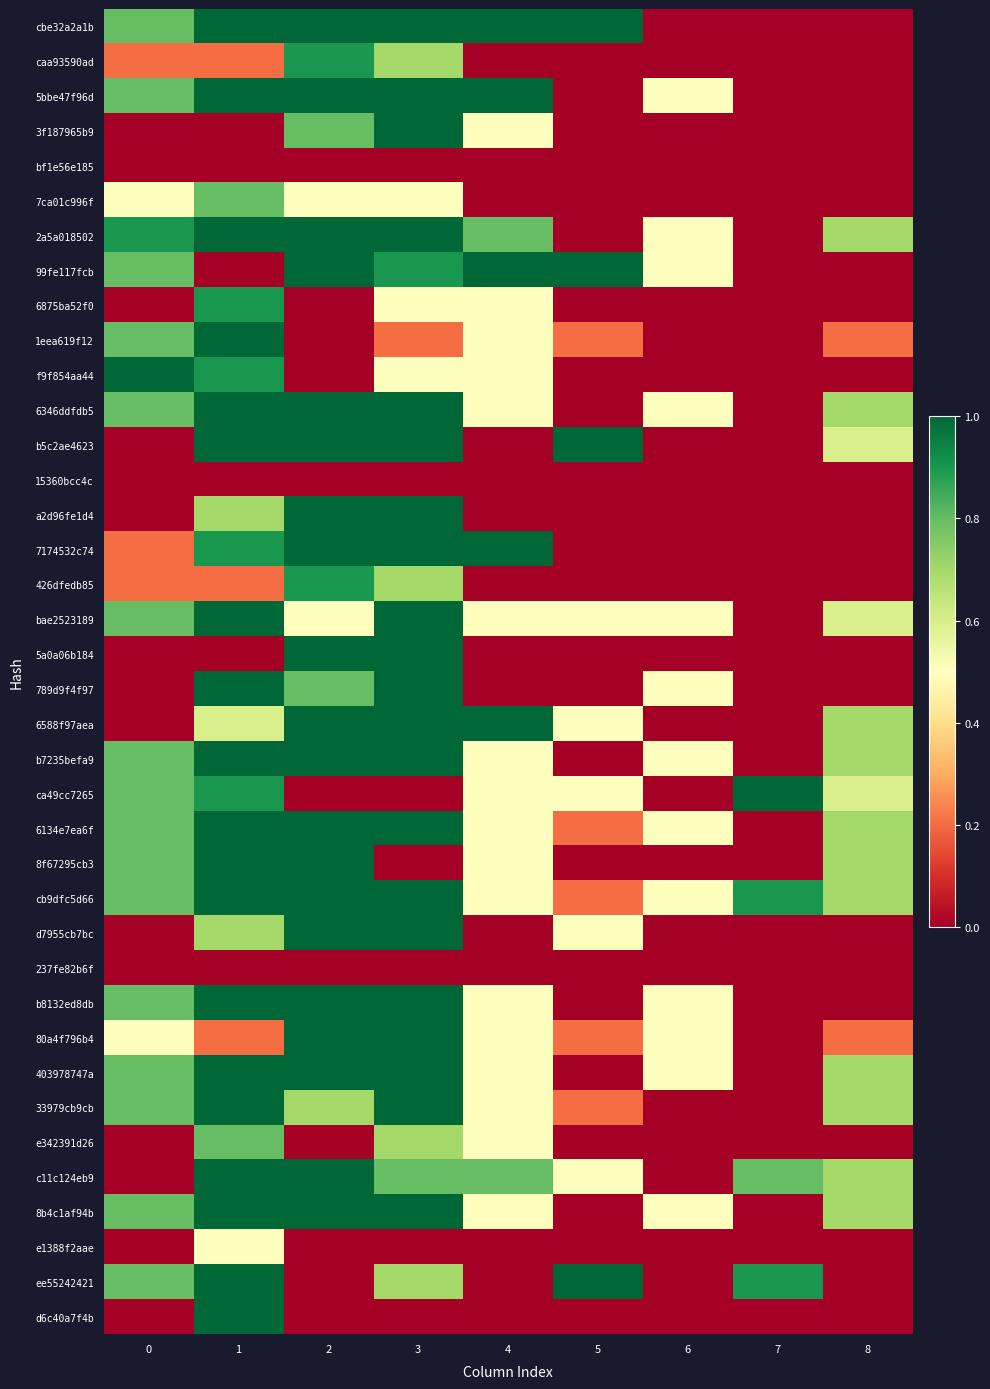

Reading left to right, extract all data points from this chart.

cbe32a2a1b: 0=0.8	1=1.0	2=1.0	3=1.0	4=1.0	5=1.0	6=0.0	7=0.0	8=0.0
caa93590ad: 0=0.2	1=0.2	2=0.9	3=0.7	4=0.0	5=0.0	6=0.0	7=0.0	8=0.0
5bbe47f96d: 0=0.8	1=1.0	2=1.0	3=1.0	4=1.0	5=0.0	6=0.5	7=0.0	8=0.0
3f187965b9: 0=0.0	1=0.0	2=0.8	3=1.0	4=0.5	5=0.0	6=0.0	7=0.0	8=0.0
bf1e56e185: 0=0.0	1=0.0	2=0.0	3=0.0	4=0.0	5=0.0	6=0.0	7=0.0	8=0.0
7ca01c996f: 0=0.5	1=0.8	2=0.5	3=0.5	4=0.0	5=0.0	6=0.0	7=0.0	8=0.0
2a5a018502: 0=0.9	1=1.0	2=1.0	3=1.0	4=0.8	5=0.0	6=0.5	7=0.0	8=0.7
99fe117fcb: 0=0.8	1=0.0	2=1.0	3=0.9	4=1.0	5=1.0	6=0.5	7=0.0	8=0.0
6875ba52f0: 0=0.0	1=0.9	2=0.0	3=0.5	4=0.5	5=0.0	6=0.0	7=0.0	8=0.0
1eea619f12: 0=0.8	1=1.0	2=0.0	3=0.2	4=0.5	5=0.2	6=0.0	7=0.0	8=0.2
f9f854aa44: 0=1.0	1=0.9	2=0.0	3=0.5	4=0.5	5=0.0	6=0.0	7=0.0	8=0.0
6346ddfdb5: 0=0.8	1=1.0	2=1.0	3=1.0	4=0.5	5=0.0	6=0.5	7=0.0	8=0.7
b5c2ae4623: 0=0.0	1=1.0	2=1.0	3=1.0	4=0.0	5=1.0	6=0.0	7=0.0	8=0.6
15360bcc4c: 0=0.0	1=0.0	2=0.0	3=0.0	4=0.0	5=0.0	6=0.0	7=0.0	8=0.0
a2d96fe1d4: 0=0.0	1=0.7	2=1.0	3=1.0	4=0.0	5=0.0	6=0.0	7=0.0	8=0.0
7174532c74: 0=0.2	1=0.9	2=1.0	3=1.0	4=1.0	5=0.0	6=0.0	7=0.0	8=0.0
426dfedb85: 0=0.2	1=0.2	2=0.9	3=0.7	4=0.0	5=0.0	6=0.0	7=0.0	8=0.0
bae2523189: 0=0.8	1=1.0	2=0.5	3=1.0	4=0.5	5=0.5	6=0.5	7=0.0	8=0.6
5a0a06b184: 0=0.0	1=0.0	2=1.0	3=1.0	4=0.0	5=0.0	6=0.0	7=0.0	8=0.0
789d9f4f97: 0=0.0	1=1.0	2=0.8	3=1.0	4=0.0	5=0.0	6=0.5	7=0.0	8=0.0
6588f97aea: 0=0.0	1=0.6	2=1.0	3=1.0	4=1.0	5=0.5	6=0.0	7=0.0	8=0.7
b7235befa9: 0=0.8	1=1.0	2=1.0	3=1.0	4=0.5	5=0.0	6=0.5	7=0.0	8=0.7
ca49cc7265: 0=0.8	1=0.9	2=0.0	3=0.0	4=0.5	5=0.5	6=0.0	7=1.0	8=0.6
6134e7ea6f: 0=0.8	1=1.0	2=1.0	3=1.0	4=0.5	5=0.2	6=0.5	7=0.0	8=0.7
8f67295cb3: 0=0.8	1=1.0	2=1.0	3=0.0	4=0.5	5=0.0	6=0.0	7=0.0	8=0.7
cb9dfc5d66: 0=0.8	1=1.0	2=1.0	3=1.0	4=0.5	5=0.2	6=0.5	7=0.9	8=0.7
d7955cb7bc: 0=0.0	1=0.7	2=1.0	3=1.0	4=0.0	5=0.5	6=0.0	7=0.0	8=0.0
237fe82b6f: 0=0.0	1=0.0	2=0.0	3=0.0	4=0.0	5=0.0	6=0.0	7=0.0	8=0.0
b8132ed8db: 0=0.8	1=1.0	2=1.0	3=1.0	4=0.5	5=0.0	6=0.5	7=0.0	8=0.0
80a4f796b4: 0=0.5	1=0.2	2=1.0	3=1.0	4=0.5	5=0.2	6=0.5	7=0.0	8=0.2
403978747a: 0=0.8	1=1.0	2=1.0	3=1.0	4=0.5	5=0.0	6=0.5	7=0.0	8=0.7
33979cb9cb: 0=0.8	1=1.0	2=0.7	3=1.0	4=0.5	5=0.2	6=0.0	7=0.0	8=0.7
e342391d26: 0=0.0	1=0.8	2=0.0	3=0.7	4=0.5	5=0.0	6=0.0	7=0.0	8=0.0
c11c124eb9: 0=0.0	1=1.0	2=1.0	3=0.8	4=0.8	5=0.5	6=0.0	7=0.8	8=0.7
8b4c1af94b: 0=0.8	1=1.0	2=1.0	3=1.0	4=0.5	5=0.0	6=0.5	7=0.0	8=0.7
e1388f2aae: 0=0.0	1=0.5	2=0.0	3=0.0	4=0.0	5=0.0	6=0.0	7=0.0	8=0.0
ee55242421: 0=0.8	1=1.0	2=0.0	3=0.7	4=0.0	5=1.0	6=0.0	7=0.9	8=0.0
d6c40a7f4b: 0=0.0	1=1.0	2=0.0	3=0.0	4=0.0	5=0.0	6=0.0	7=0.0	8=0.0